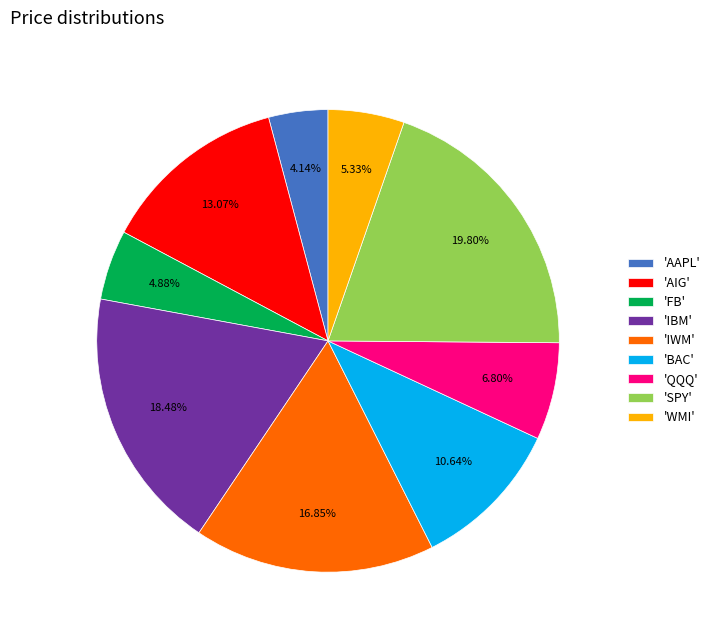

Does any single category account for the majority?

No